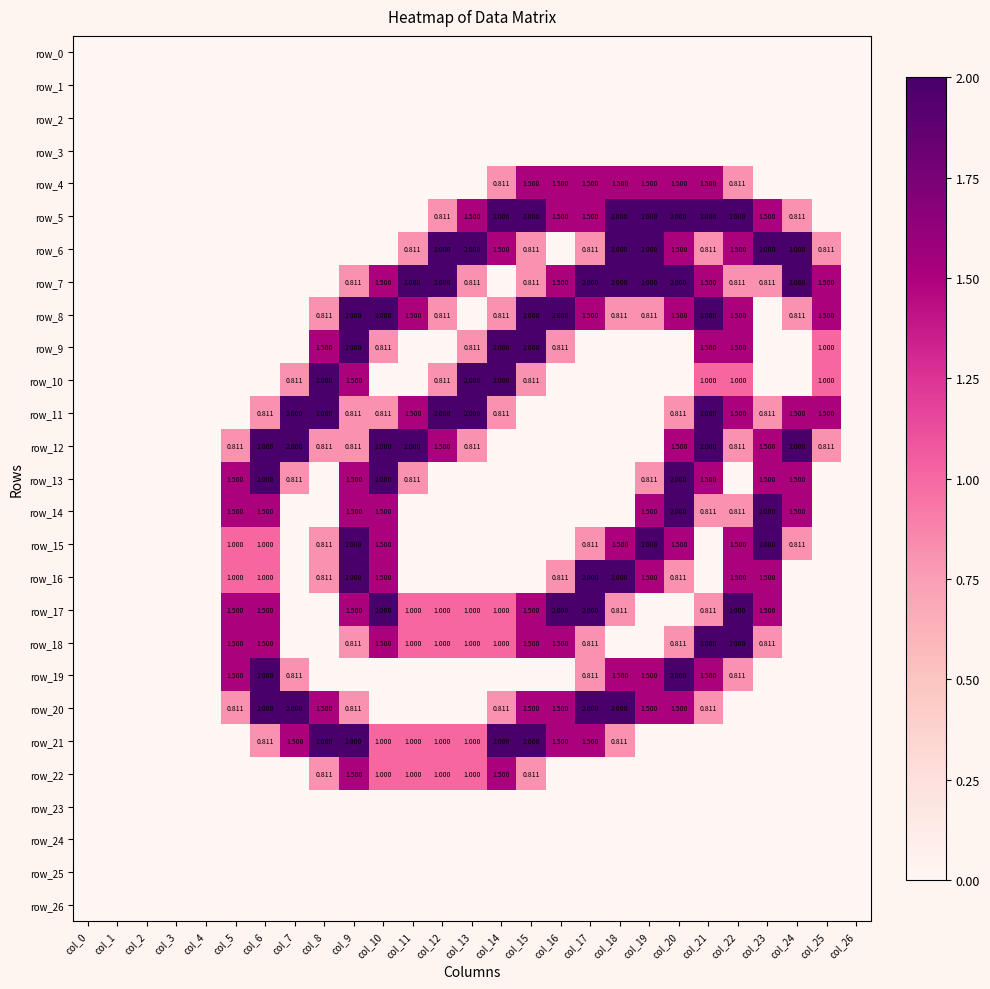

What is the highest value of the row_19 series?

2.0